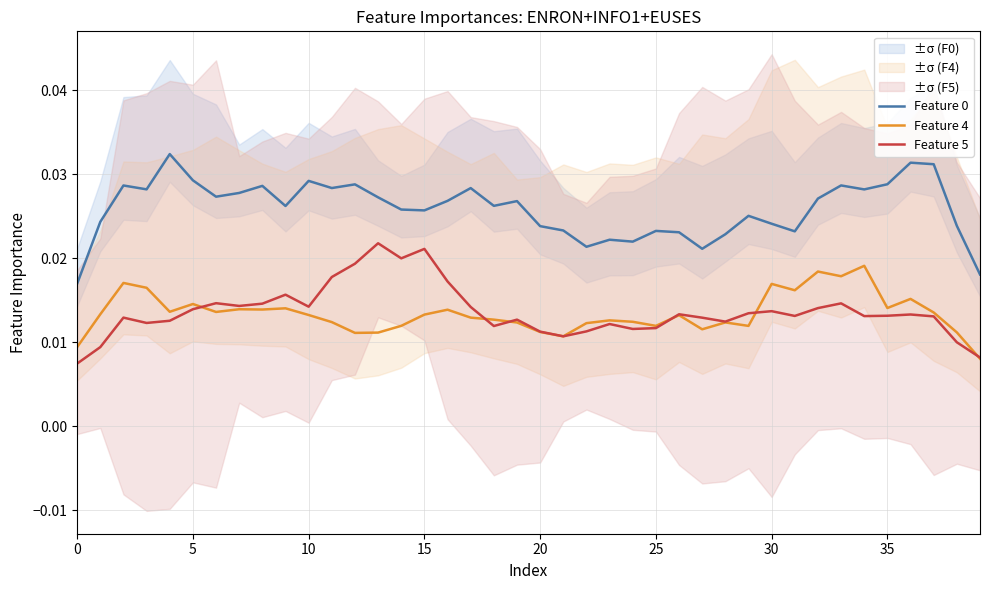

True or false: Feature 0 and Feature 4 intersect in this chart.

False